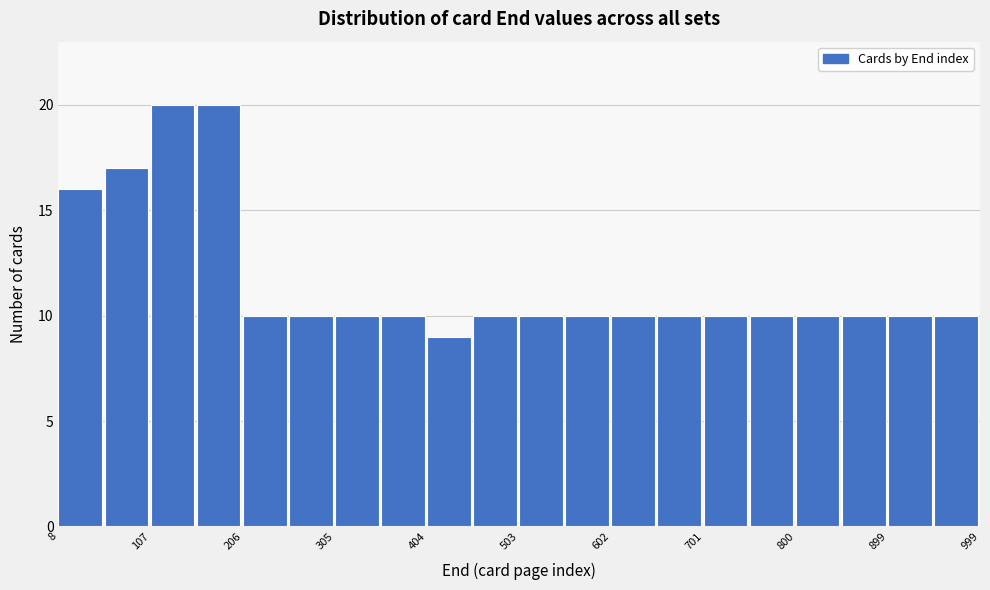

How tall is the bar that spans 700 to 750 on the x-axis? Neither the bar edges nor the heights are printed on the chart, so give them approximately, as read against the axes.

10